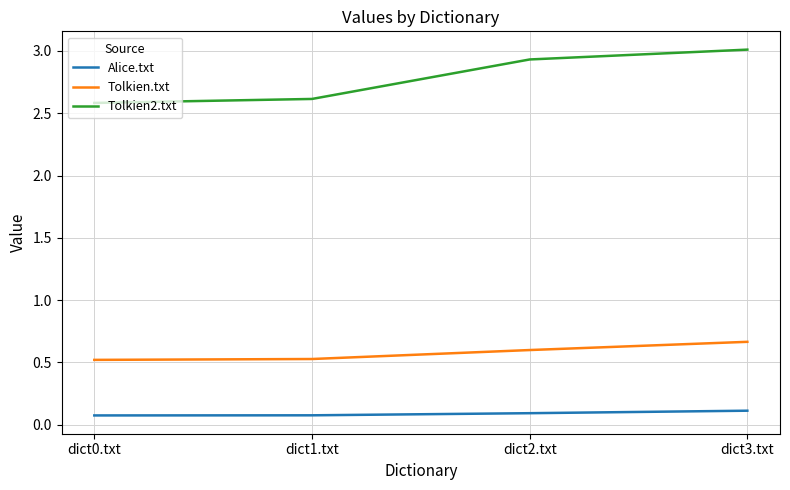

What position from the right is dict1.txt?

3